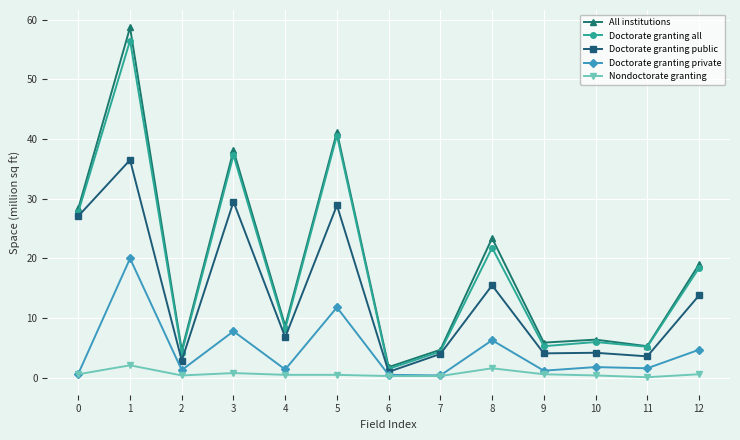

What is the value of the Doctorate granting public point at the 7th from the left?

1.0